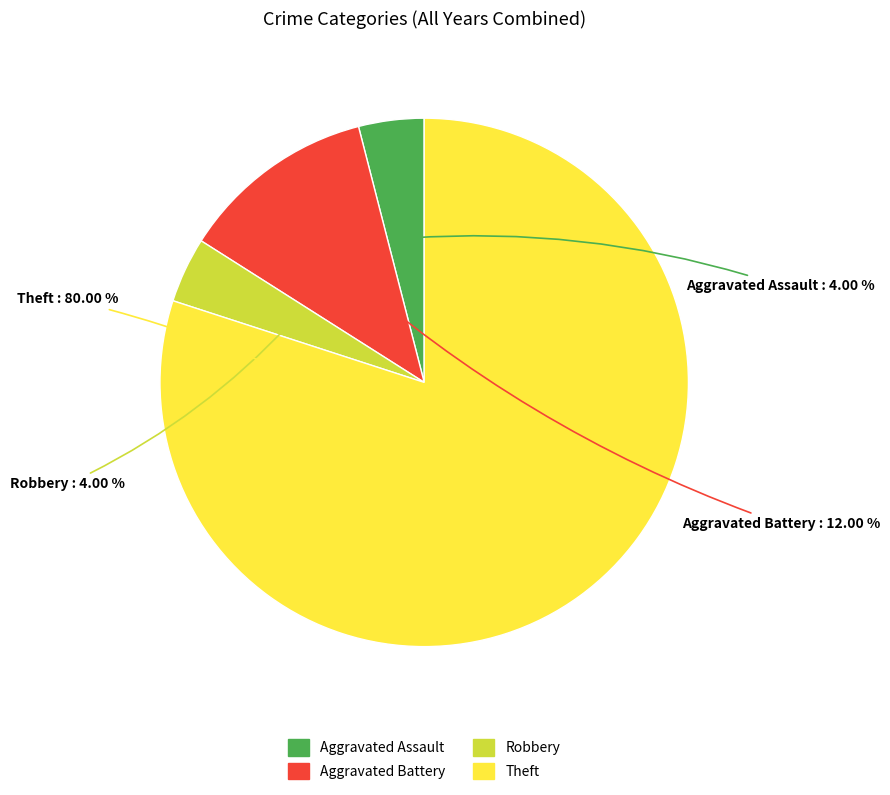

How much of the chart is everything except Aggravated Battery?

88.0%